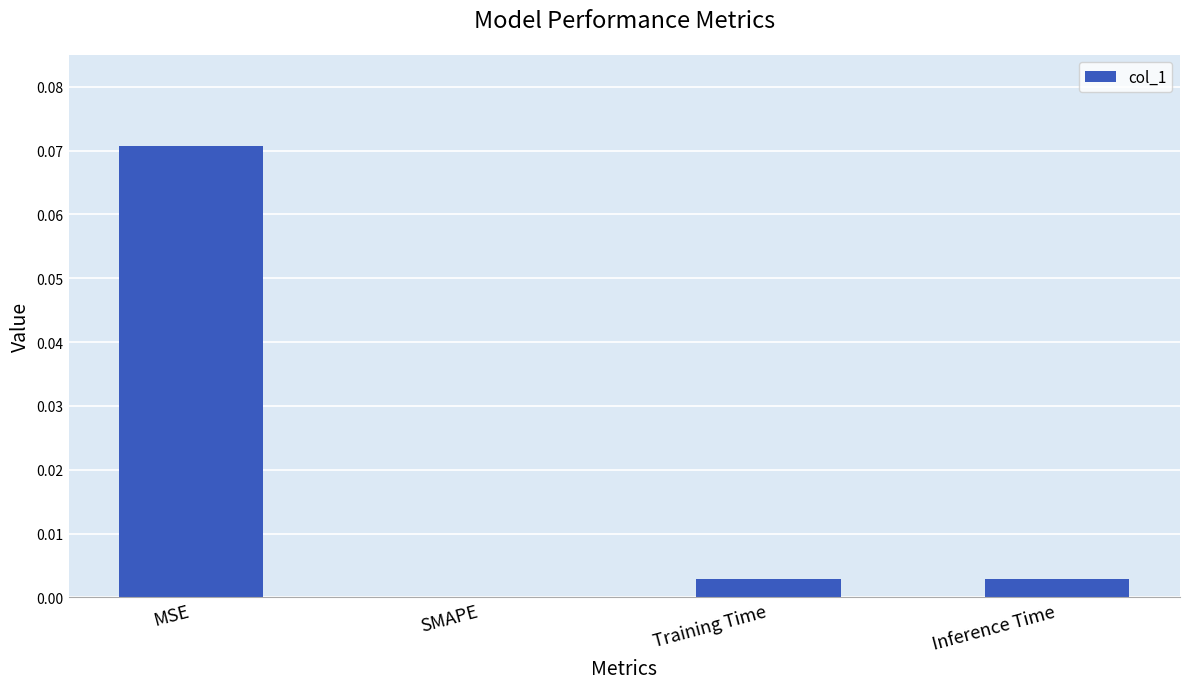

Which category has the highest value across all series?

MSE